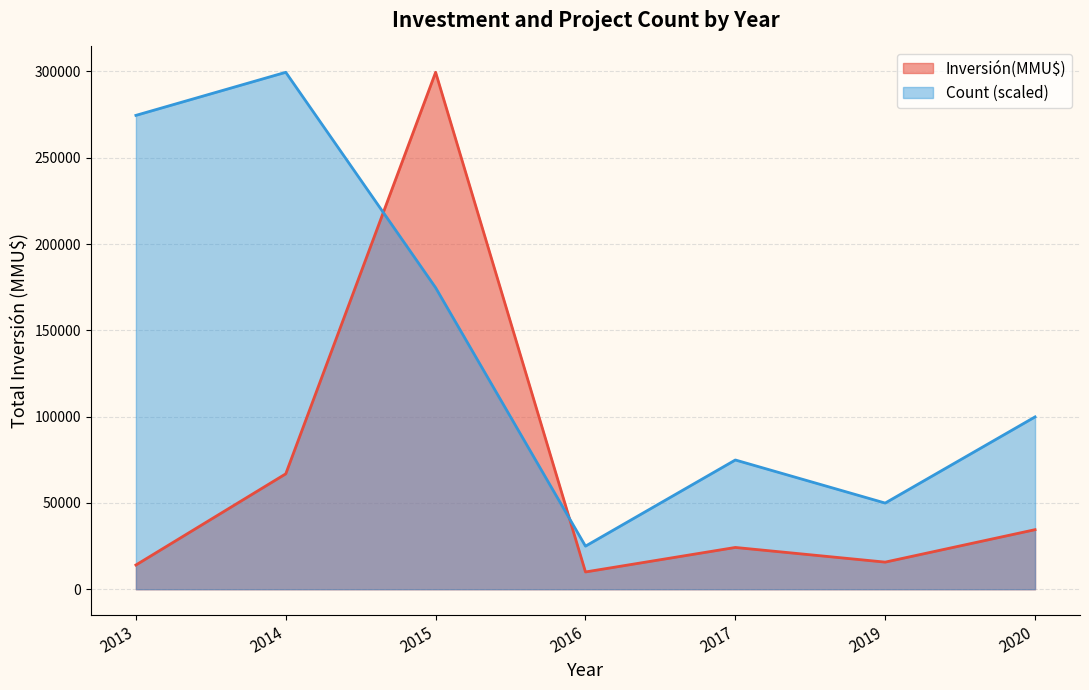

At how many categories does at least one series exceed 40572?

6